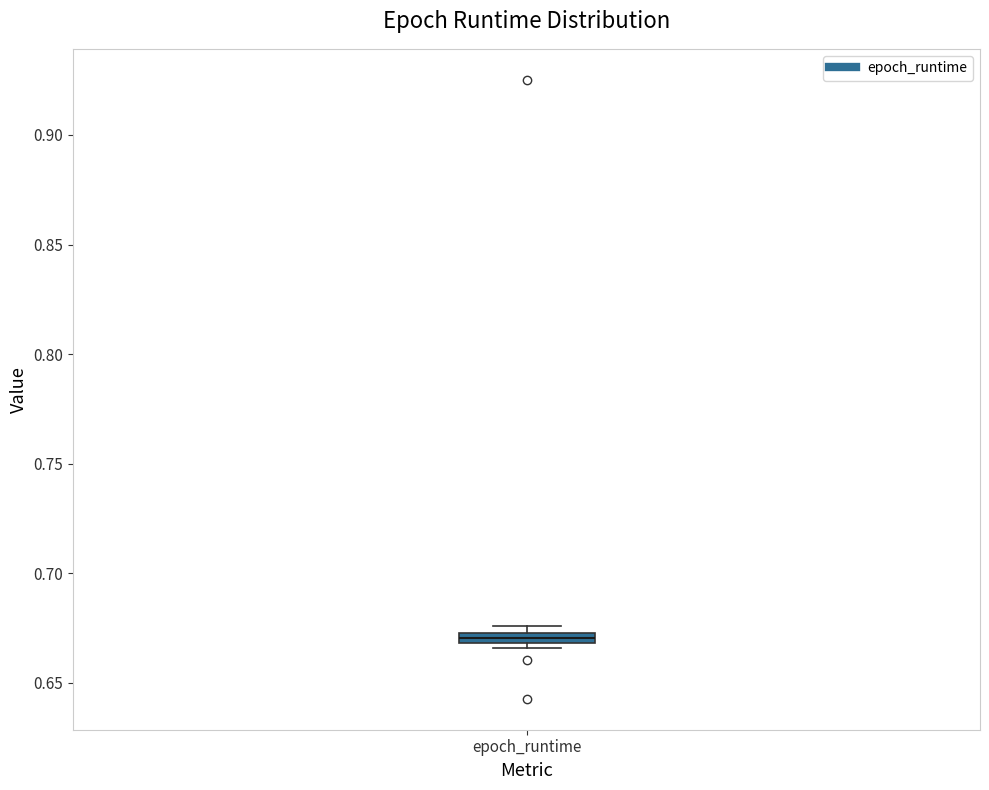

Where is the lower edge of the box for epoch_runtime on the y-axis? The values are not printed on the chart, so give them approximately, as read against the axis.

0.670